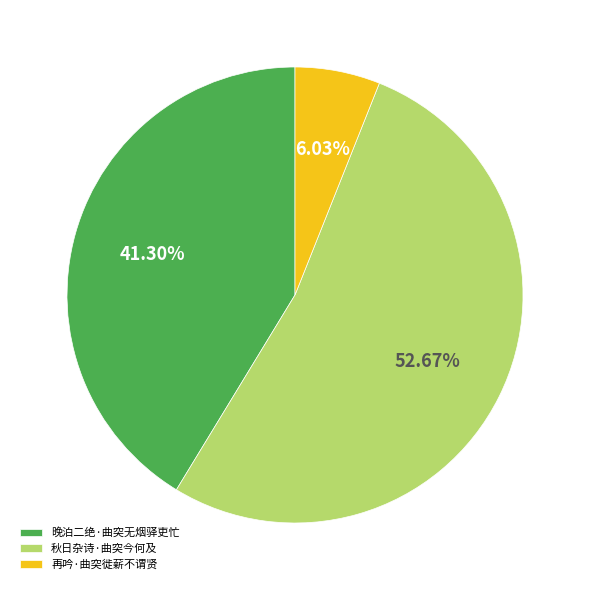

To the nearest percent, what portion does 秋日杂诗·曲突今何及 represent?

53%